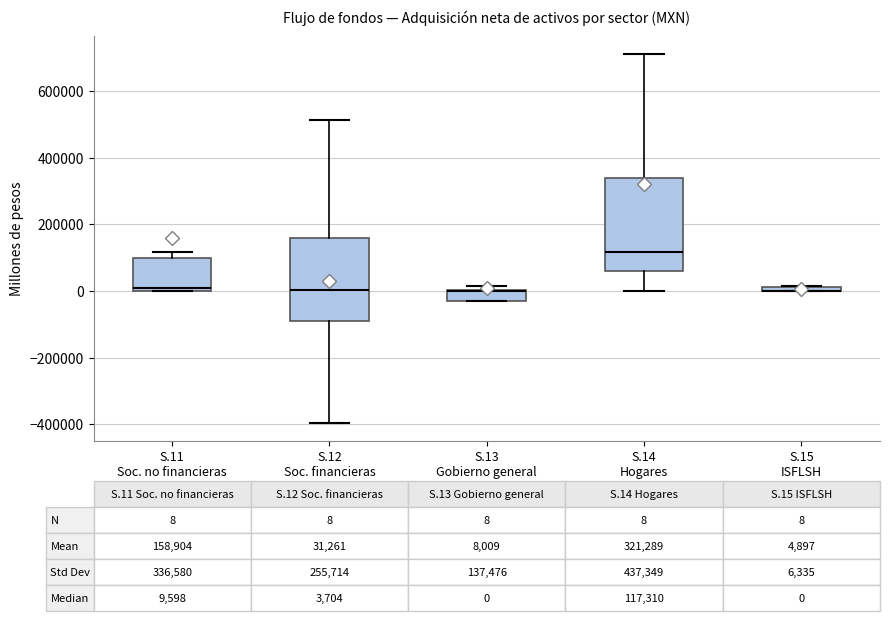

Which box is the tallest, from its lower edge to its upper edge?

S.14 Hogares